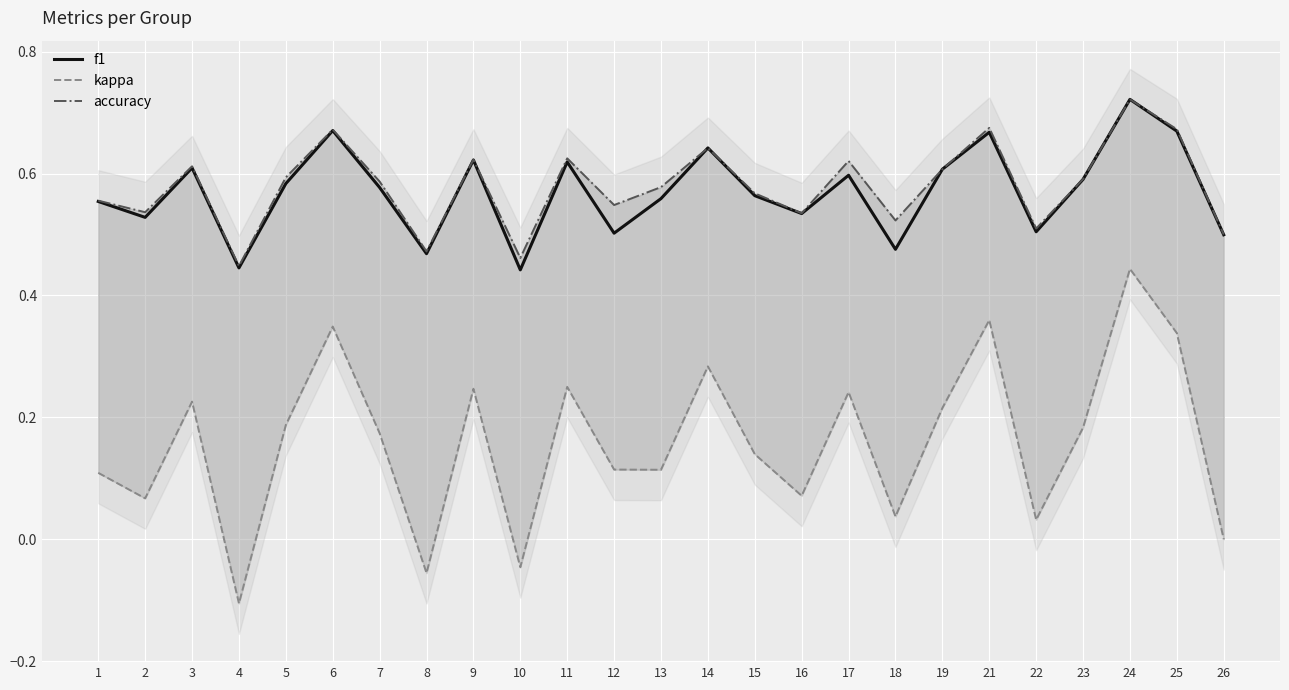

What is the value of the f1 point at the 16th from the left?

0.5